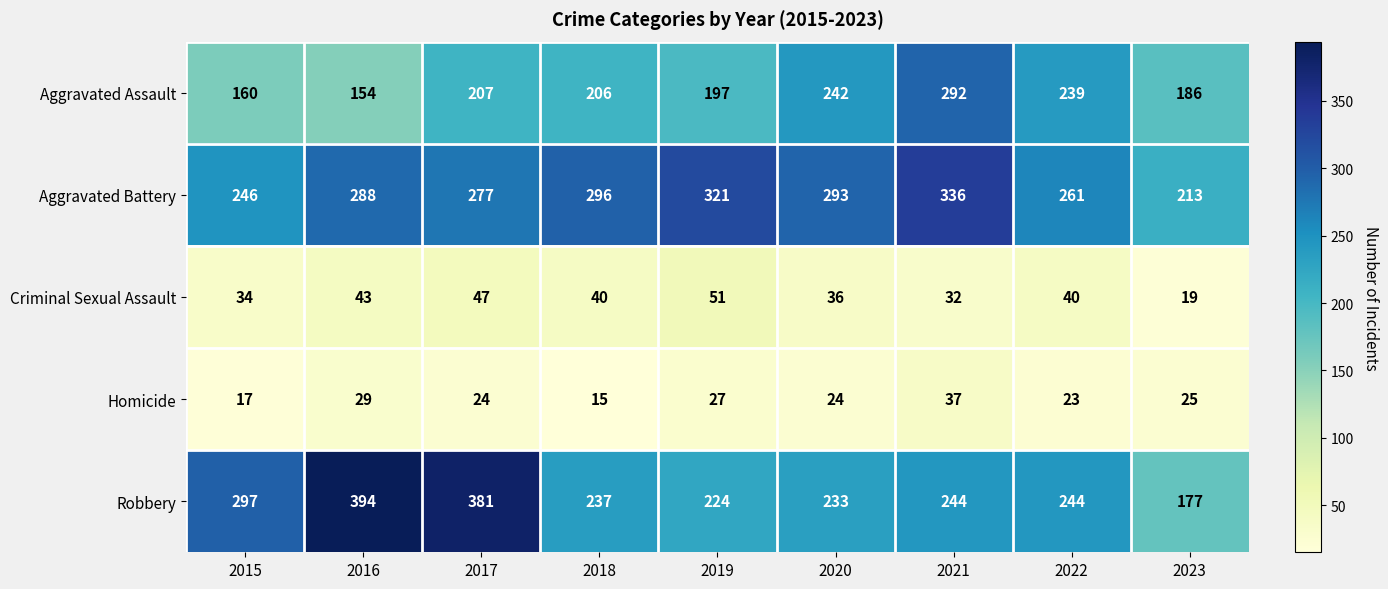

Is it true that Criminal Sexual Assault equals 55 at 2020?

False